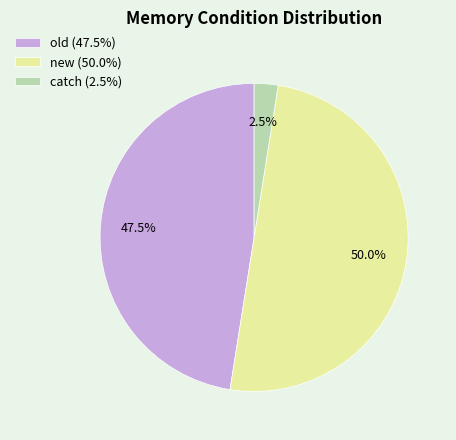

What is the largest slice in the pie chart?

new